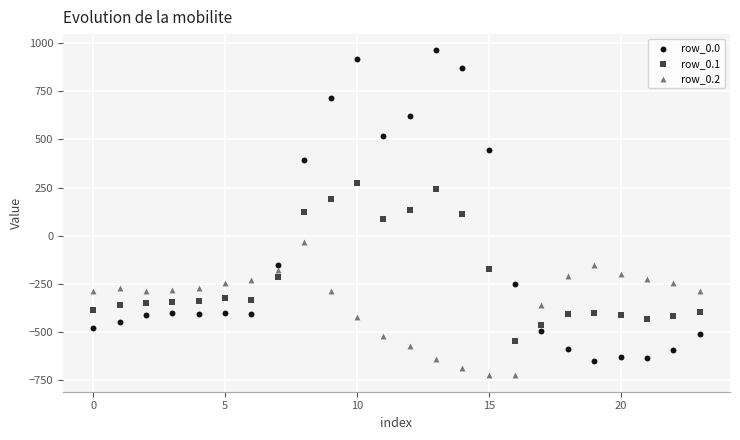

Across all data points, what is the range of Y values (max minus min)?

1689.3